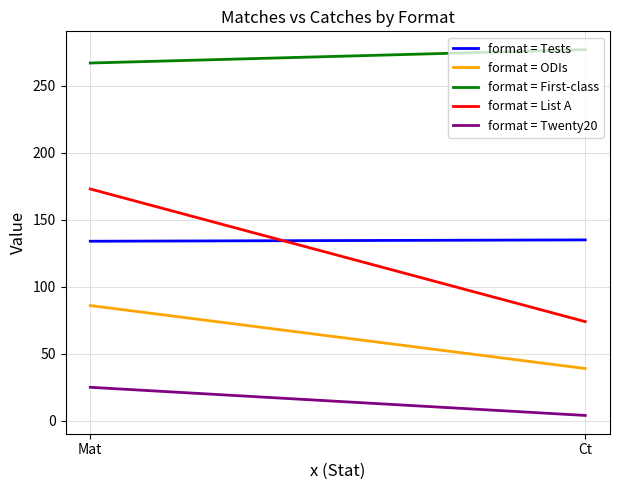

How many lines are shown in the chart?

5